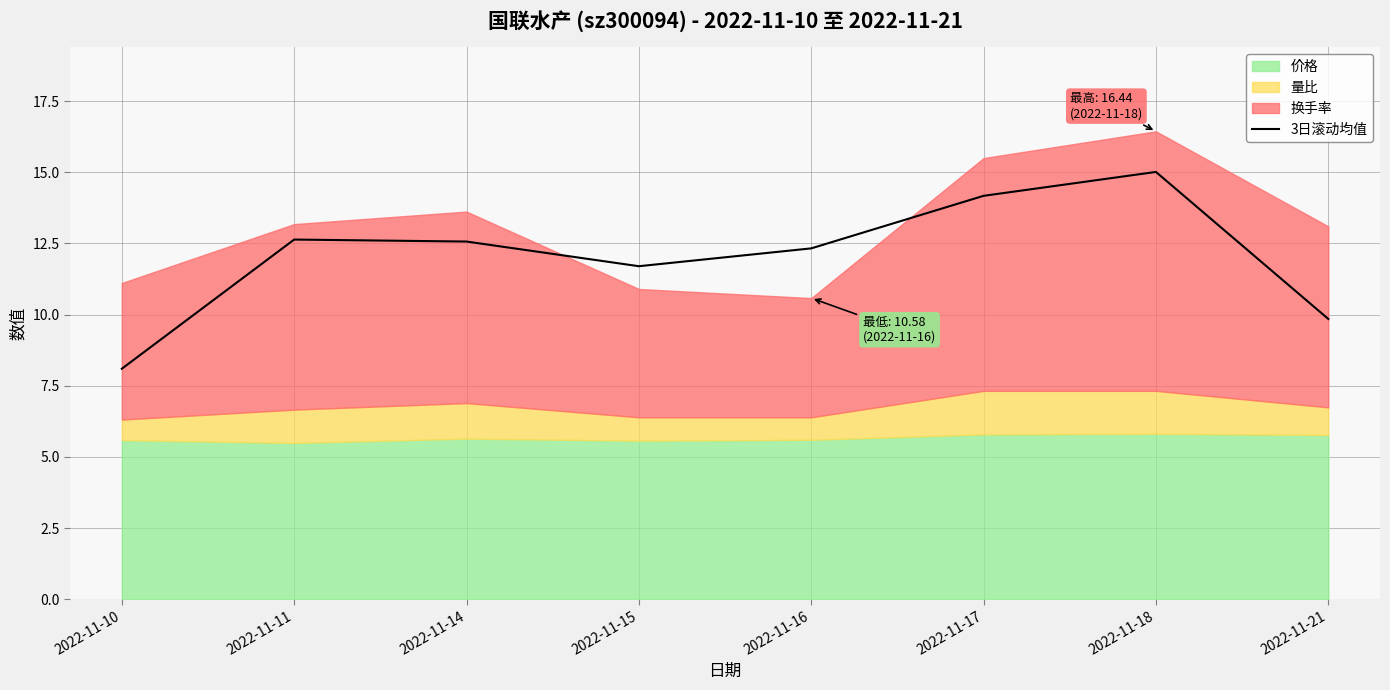

True or false: the data has more than 2 interior local peaks.

False